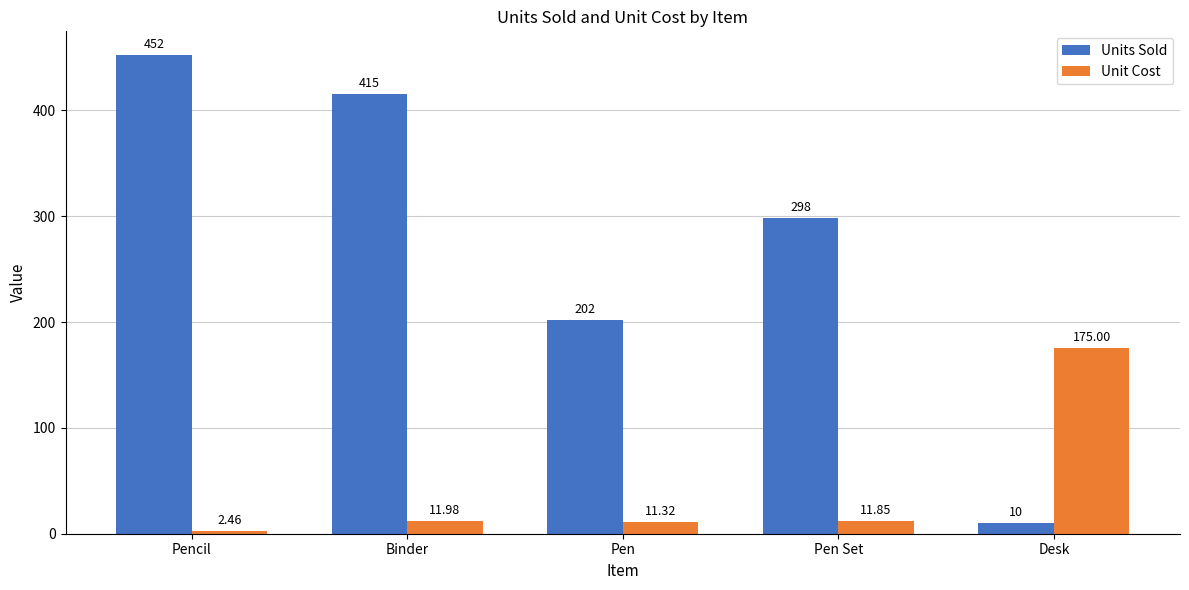

List the series in order of their overall mean, highest first.

Units Sold, Unit Cost